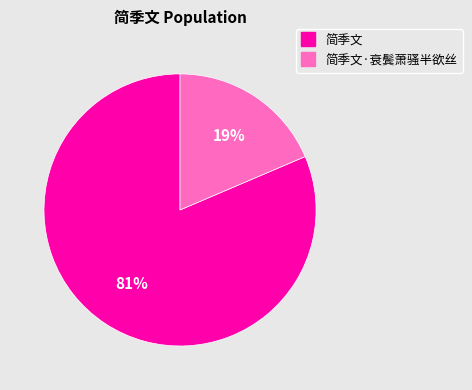

To the nearest percent, what is the average slice percentage?

50%